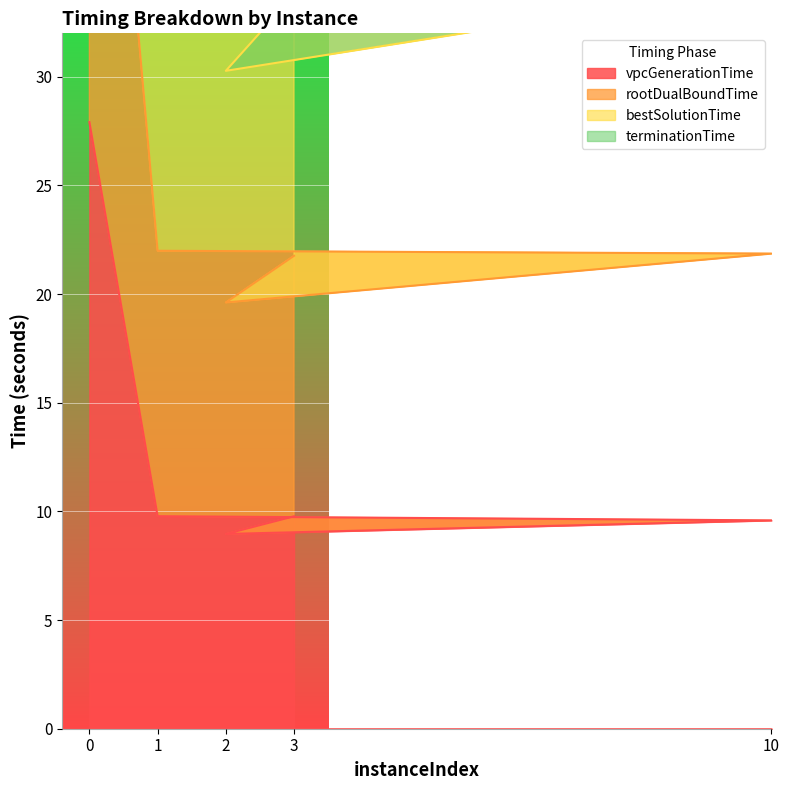

List the series in order of their peak value, lowest first.

vpcGenerationTime, terminationTime, bestSolutionTime, rootDualBoundTime